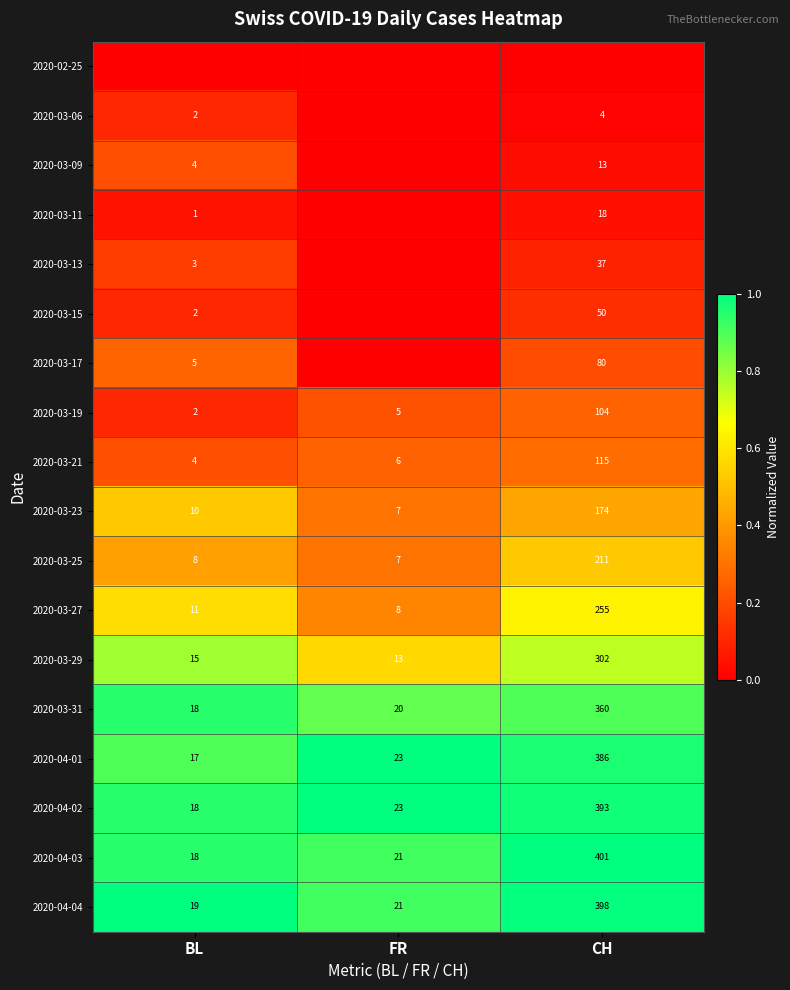

What is the maximum value for 2020-03-25?

211